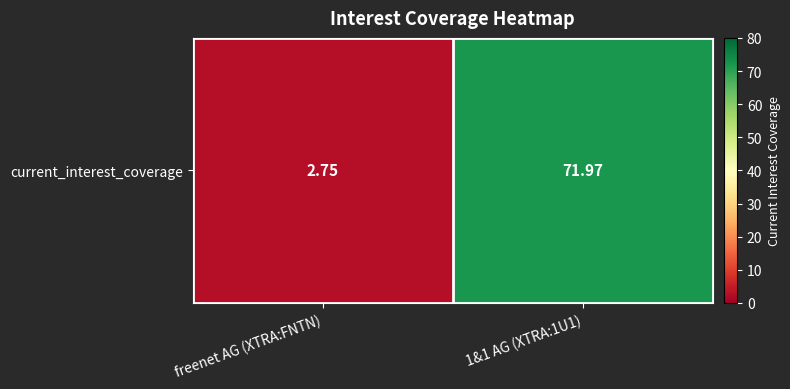

Rank the categories by value from lowest to highest.

freenet AG (XTRA:FNTN), 1&1 AG (XTRA:1U1)